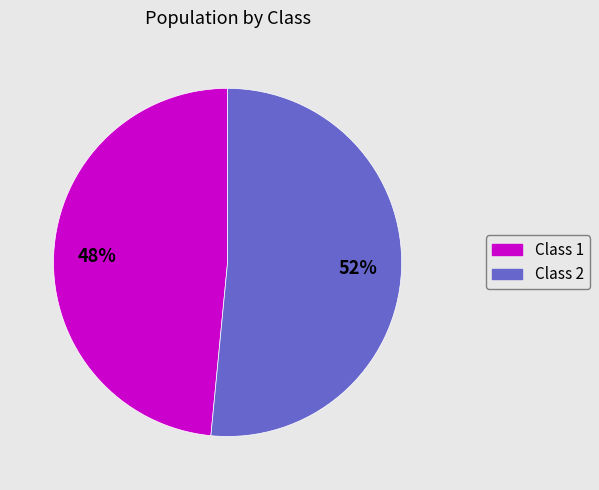

What is the largest slice in the pie chart?

Class 2